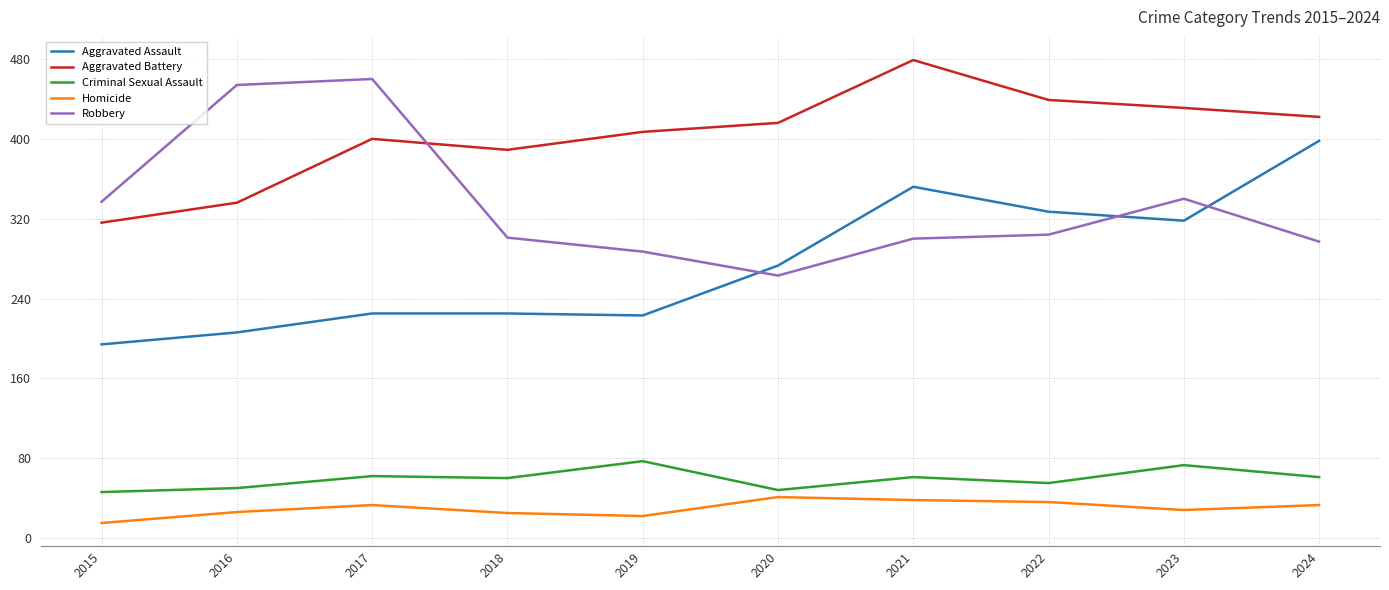

What is the minimum value for Homicide?

15